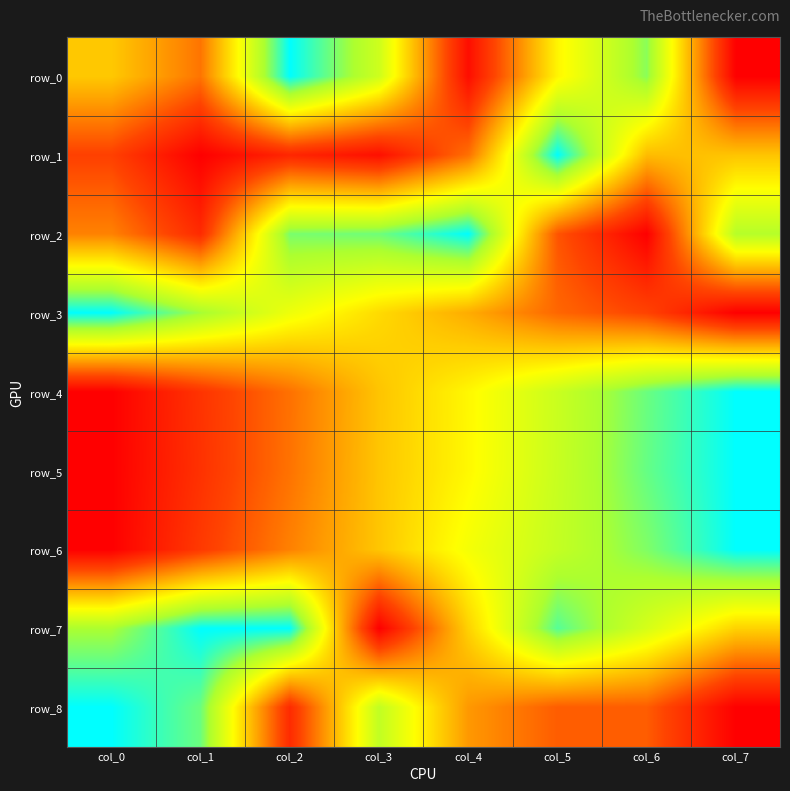

At which label is row_5 closest to 0?

col_0